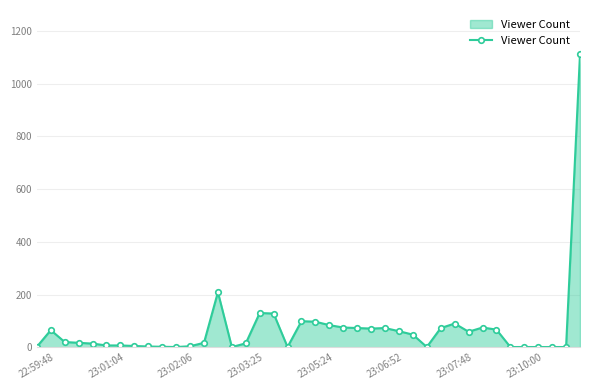

What is the difference between the maximum and minimum values?

1111